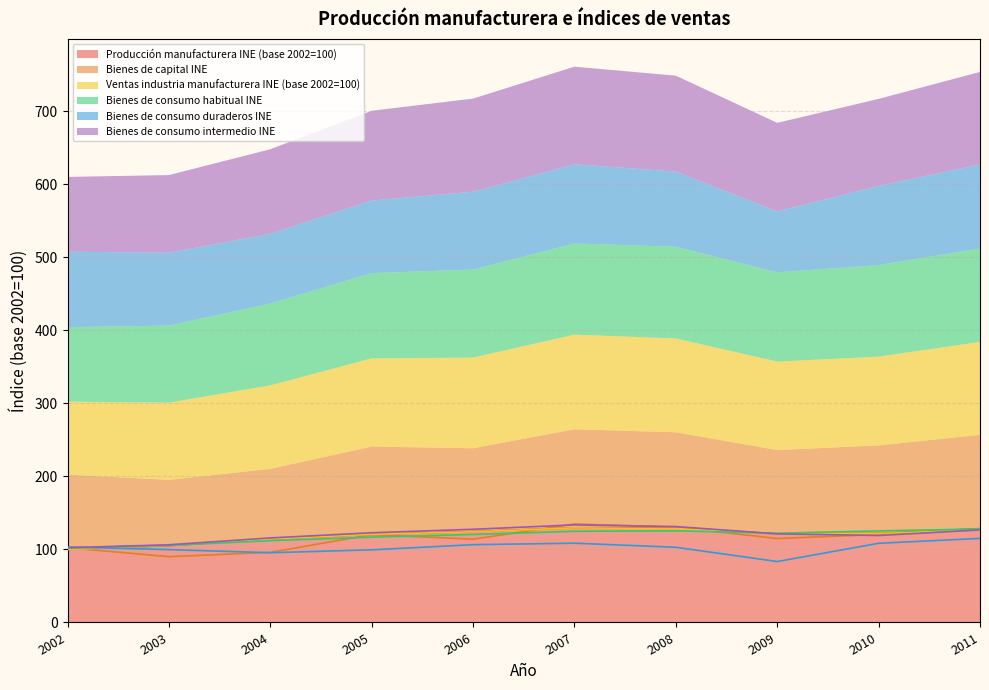

Between 2006 and 2004, which is larger?

2006